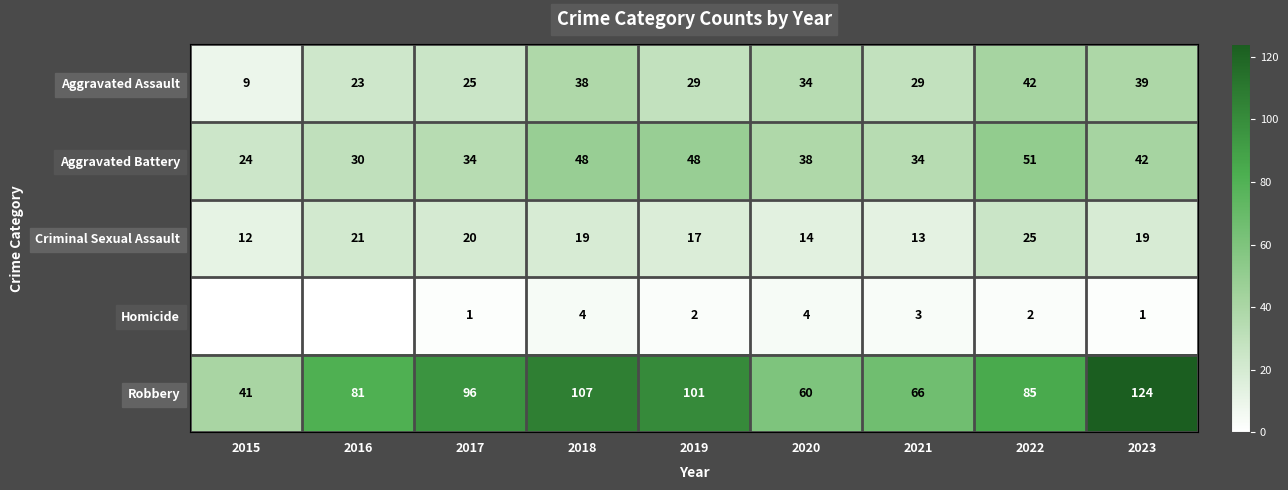

What is the spread (max minus min) of values at 2021?

63